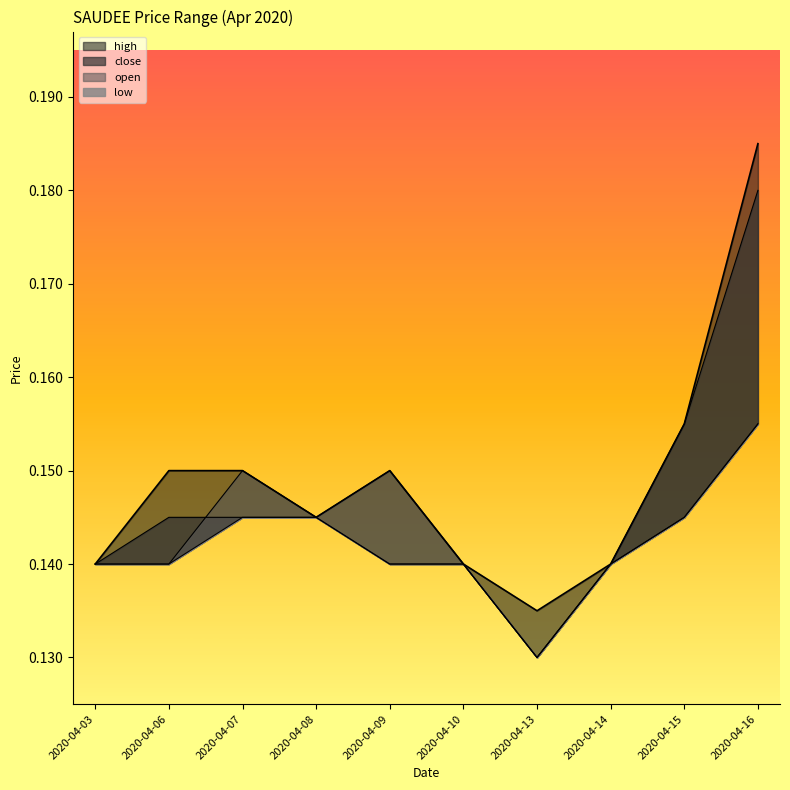

Where is the first local minimum for low?

2020-04-13